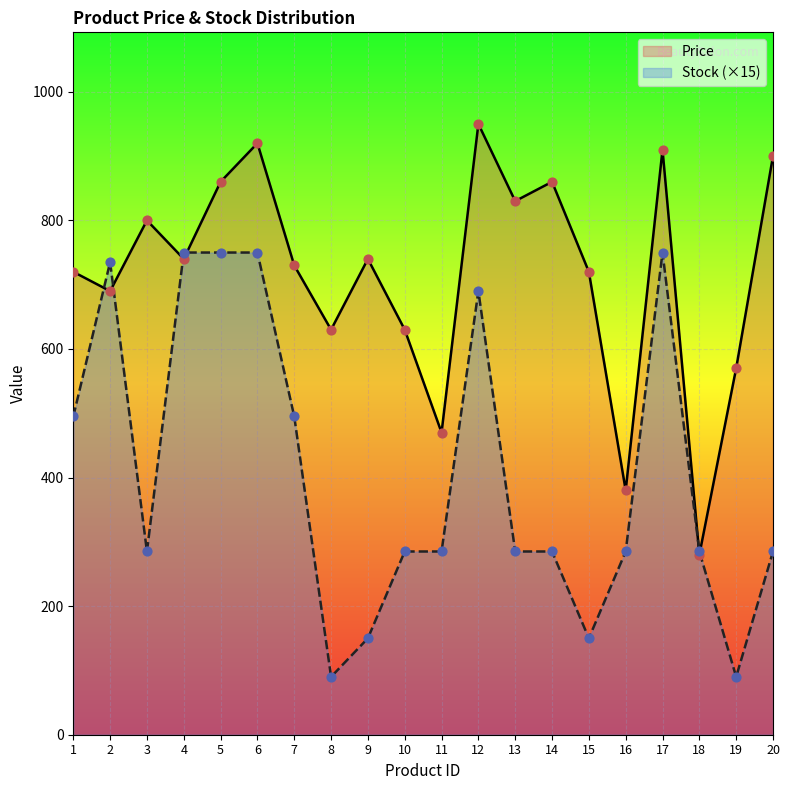

Which series reaches the maximum Y coordinate?

Price